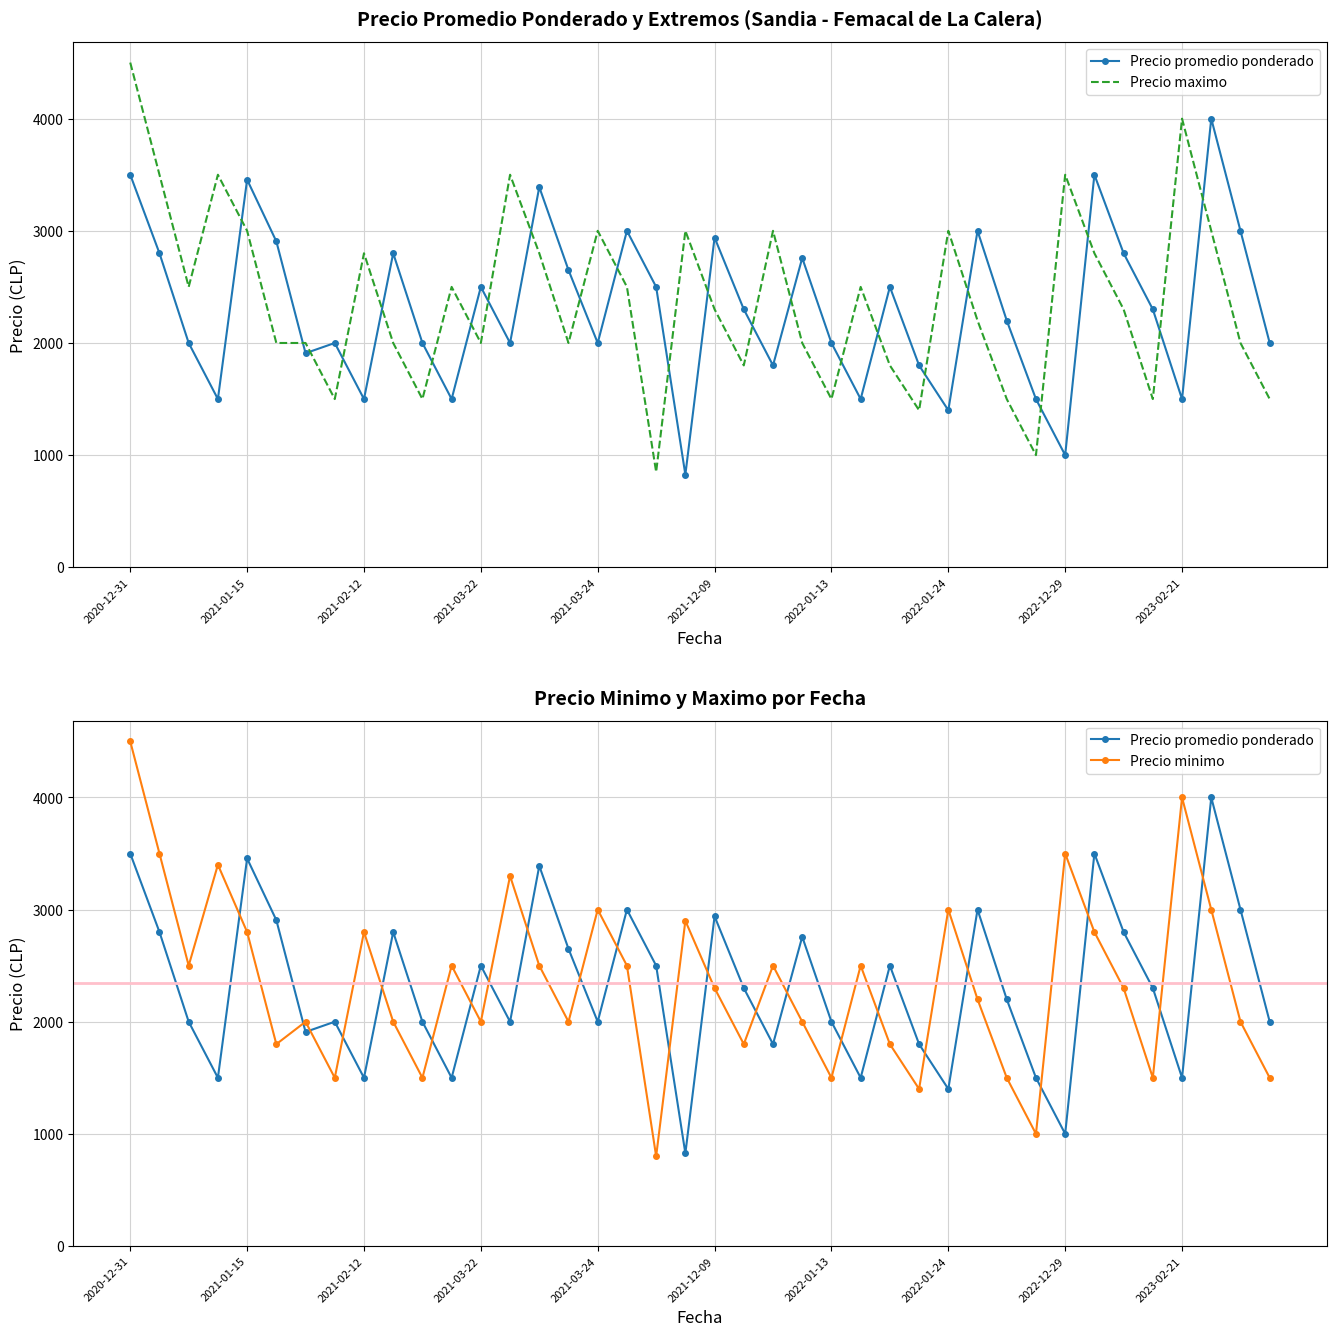

At which category is the sum across all series the highest?

2020-12-31